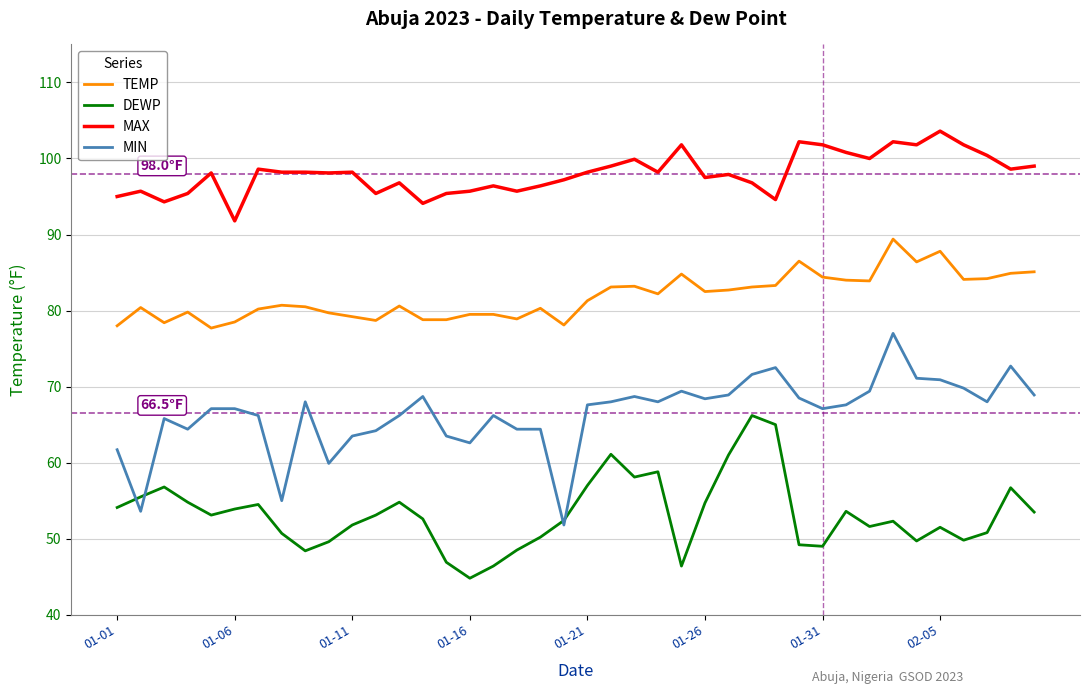

Which series has the widest spread of values?

MIN